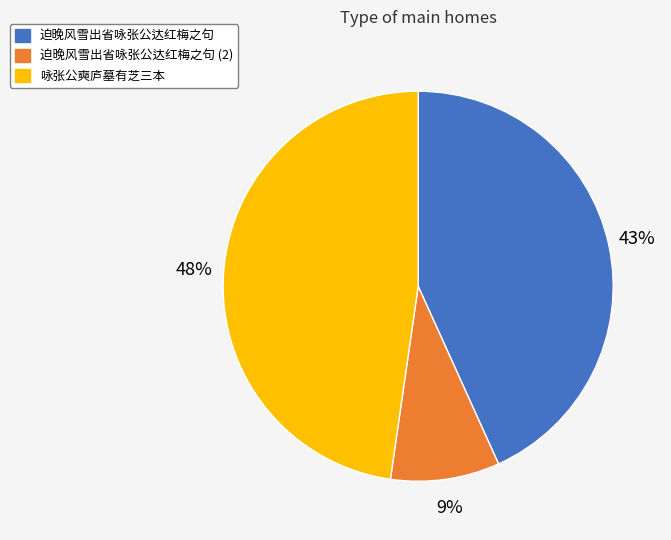

To the nearest percent, what is the average slice percentage?

33%